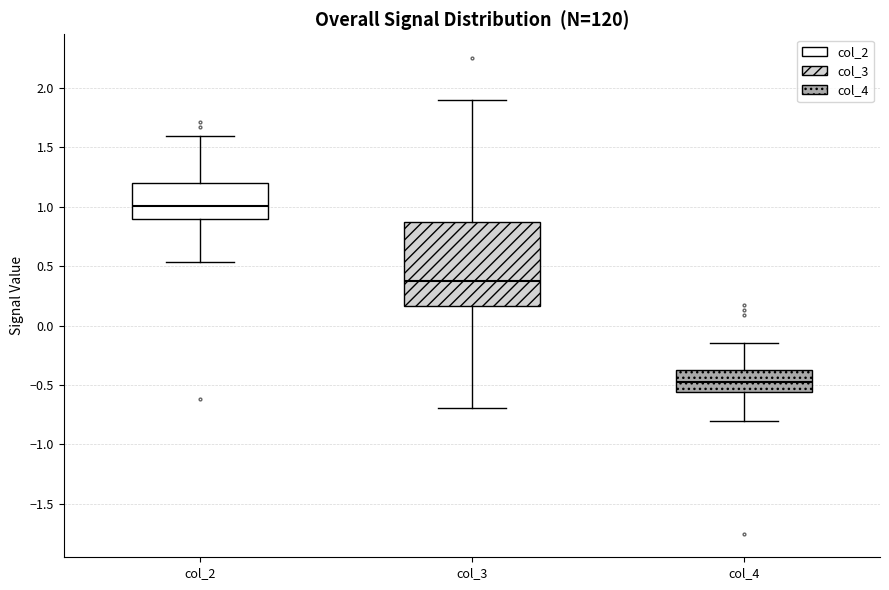

Which box is the tallest, from its lower edge to its upper edge?

col_3